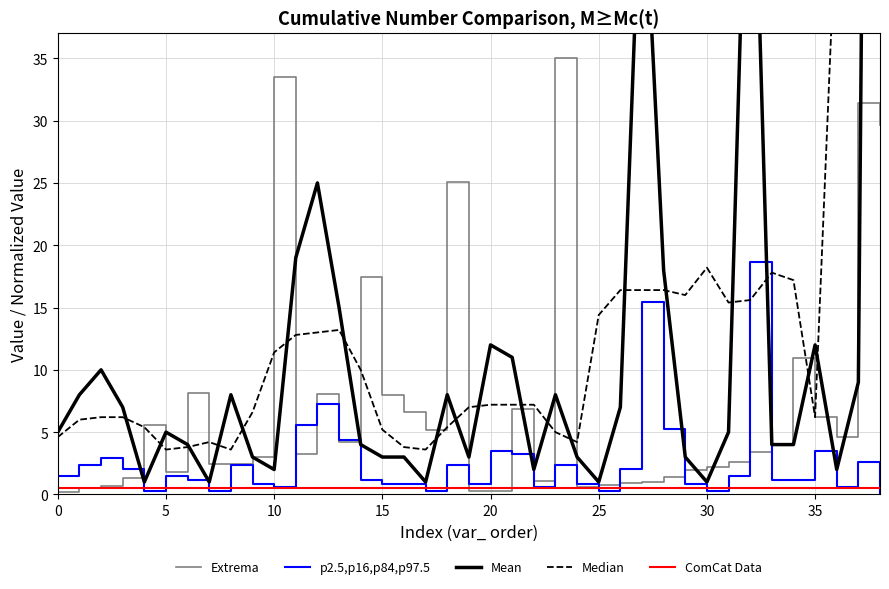

The p2.5,p16,p84,p97.5 series shows 0.6 at 10. True or false?

True